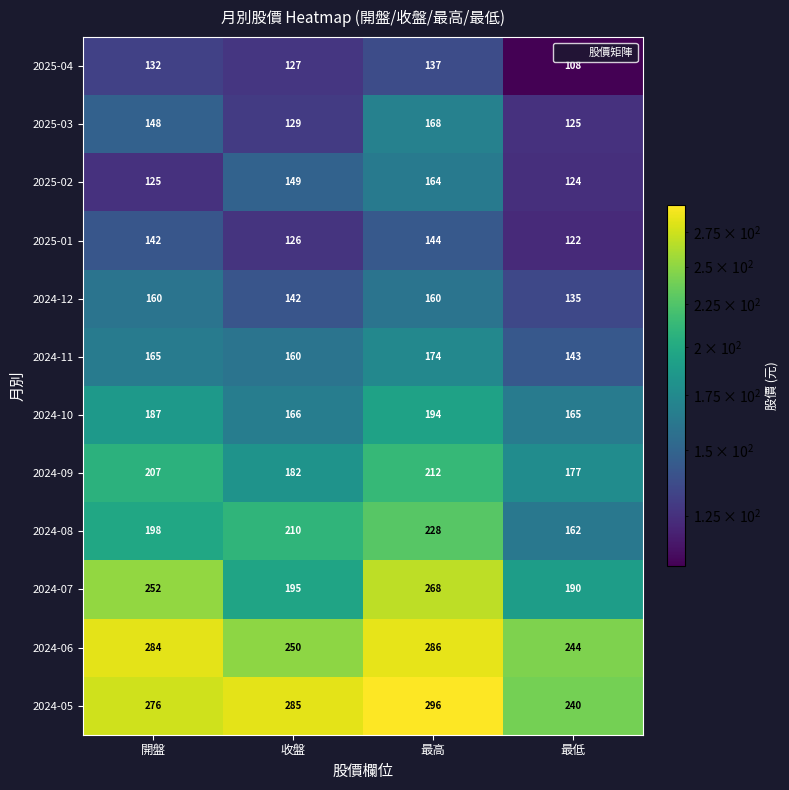

What is the sum of the 2024-05 values at 開盤 and 最高?

572